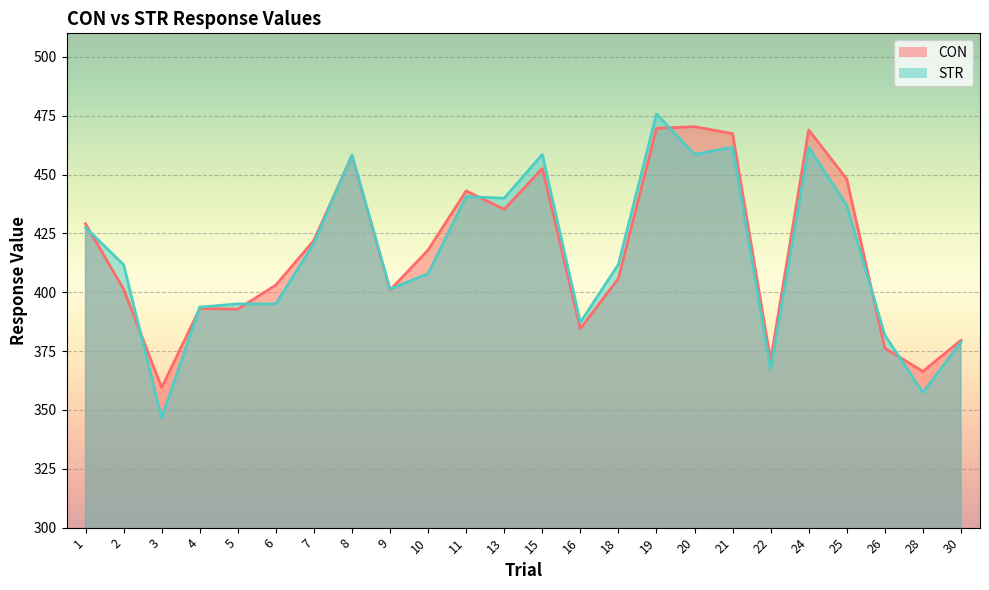

What is the value of the STR point at the 6th from the left?

395.0